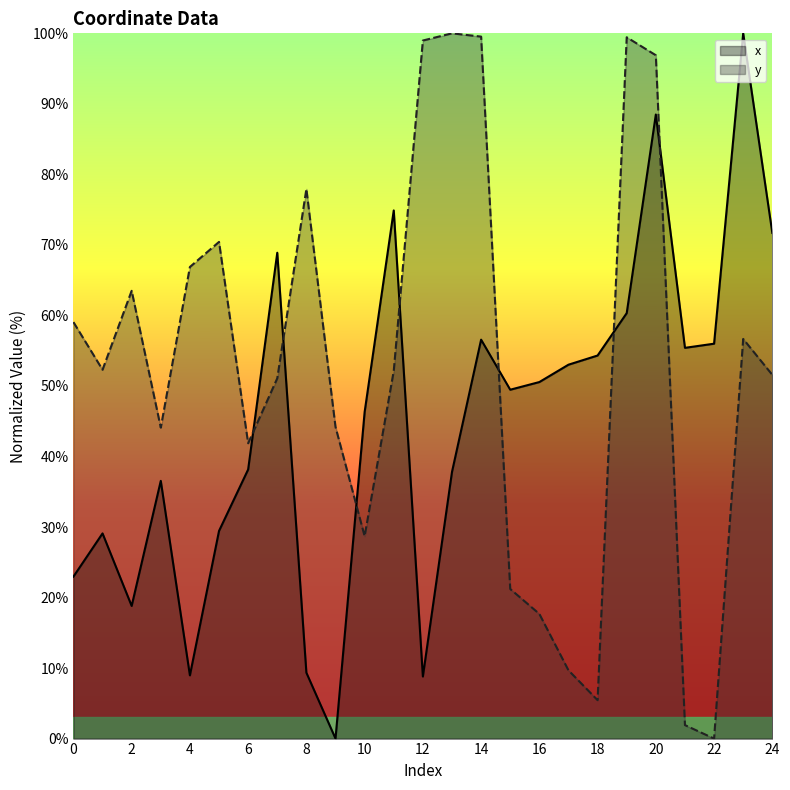

At how many categories does at least one series exceed 91?

6